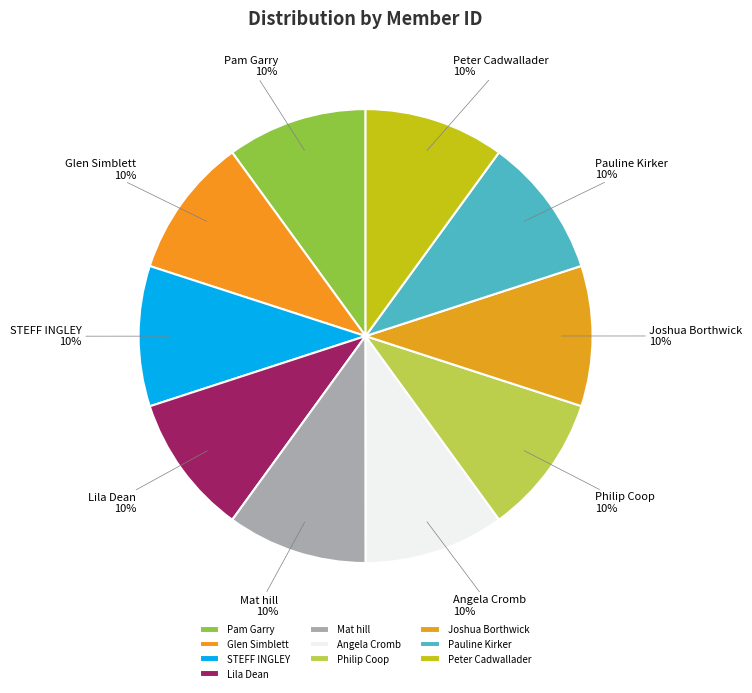

What is the ratio of the value at Pauline Kirker to the value at Pam Garry?

1.0